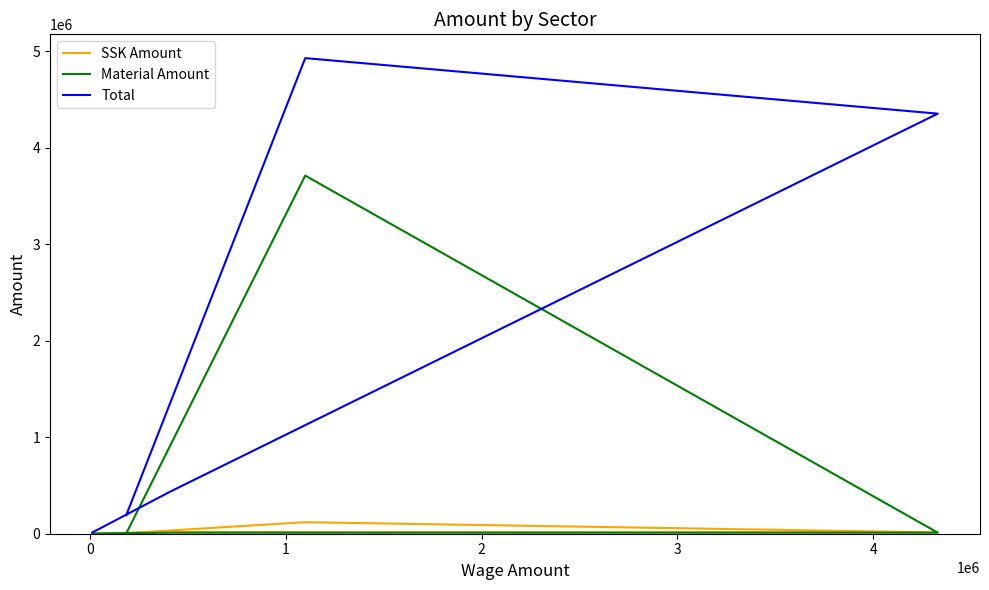

The Material Amount series shows 584.6 at 3. True or false?

False